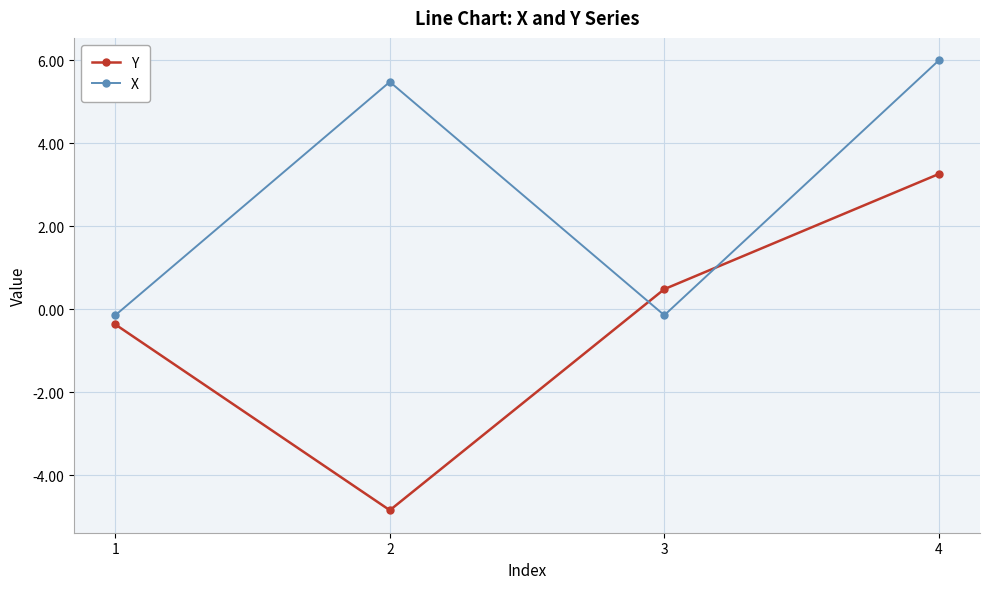

Rank the series at 4 from highest to lowest value.

X, Y